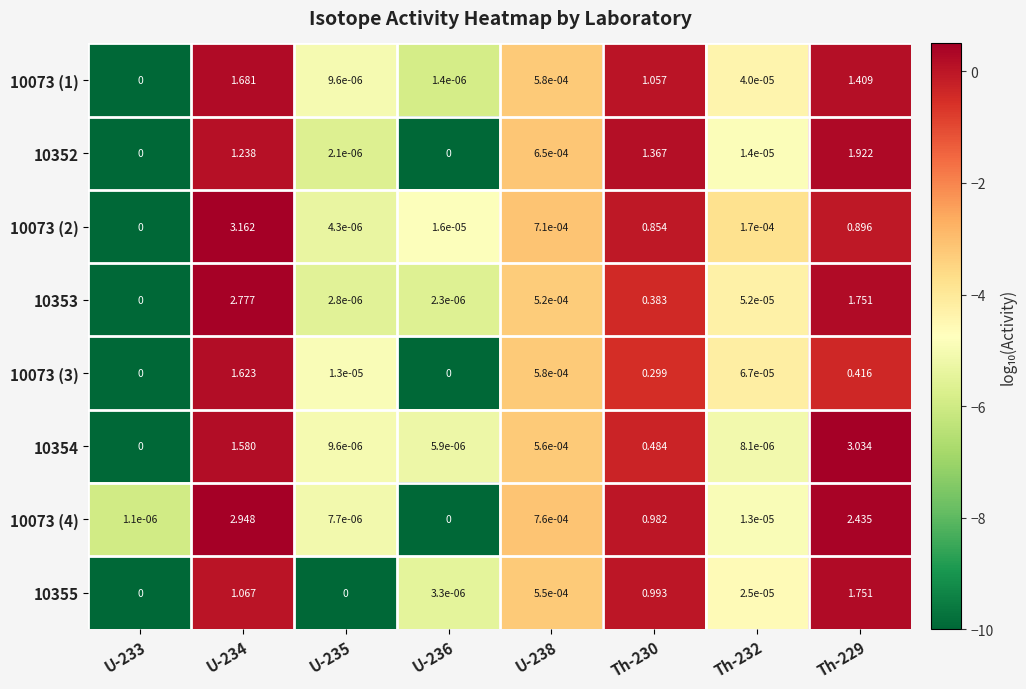

Is the value of 10073 (3) at U-234 greater than the value of 10073 (1) at U-238?

Yes